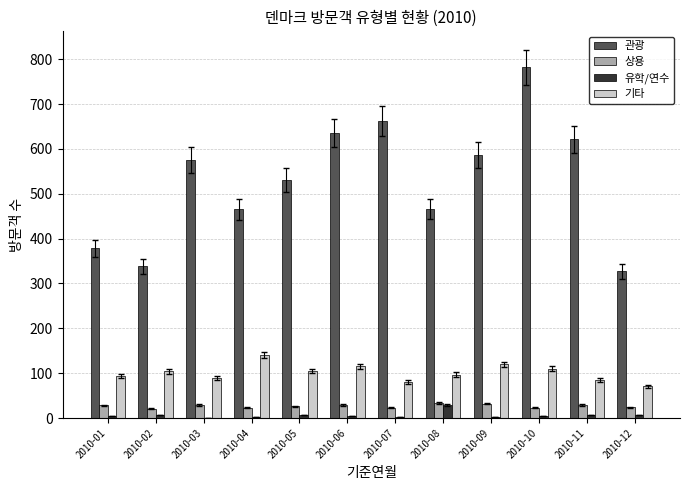

Which series has the largest total across all categories?

관광